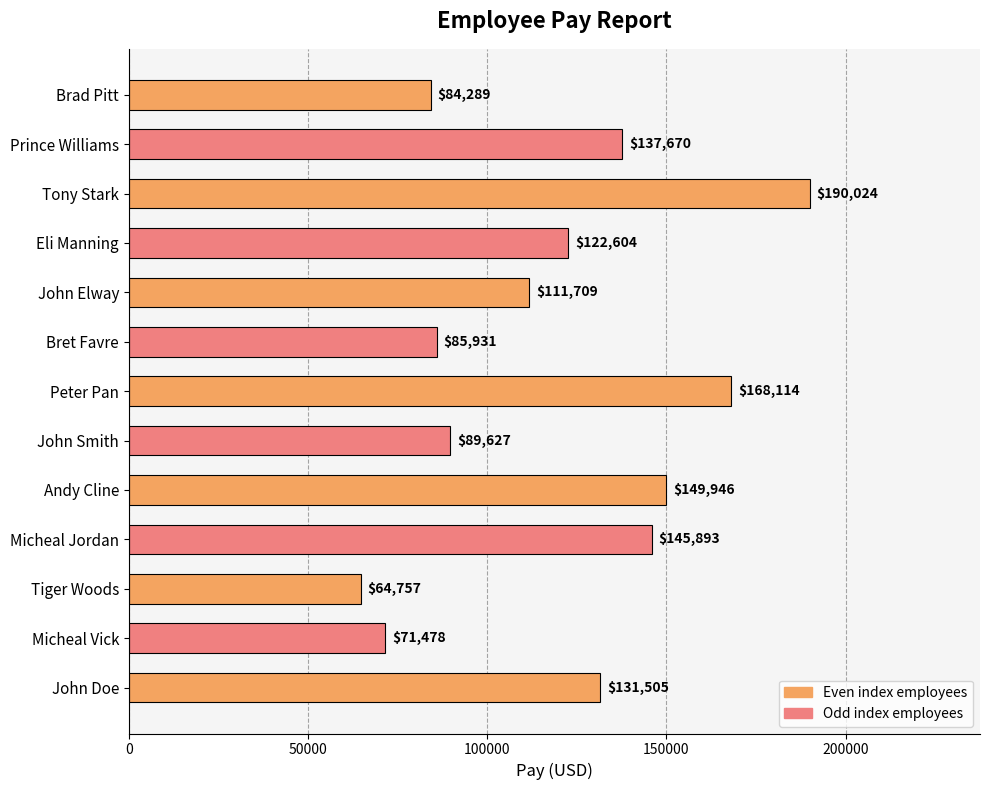

Which label corresponds to the largest value in the chart?

Tony Stark